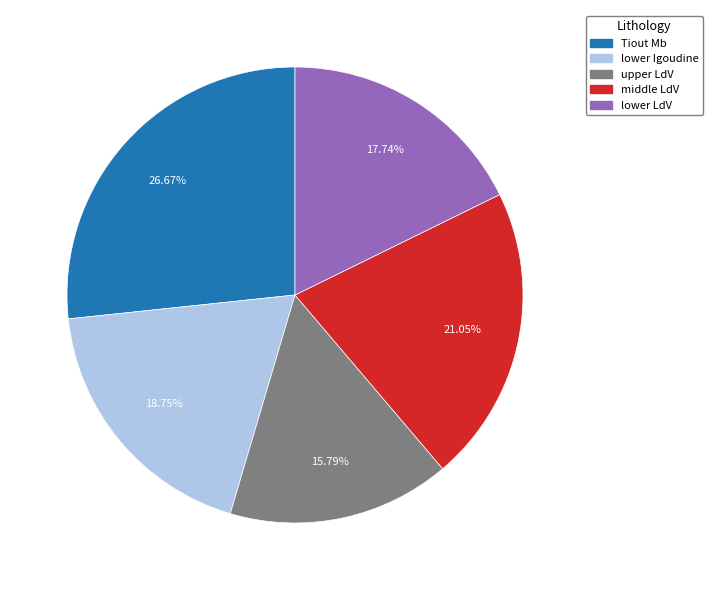

To the nearest percent, what is the average slice percentage?

20%